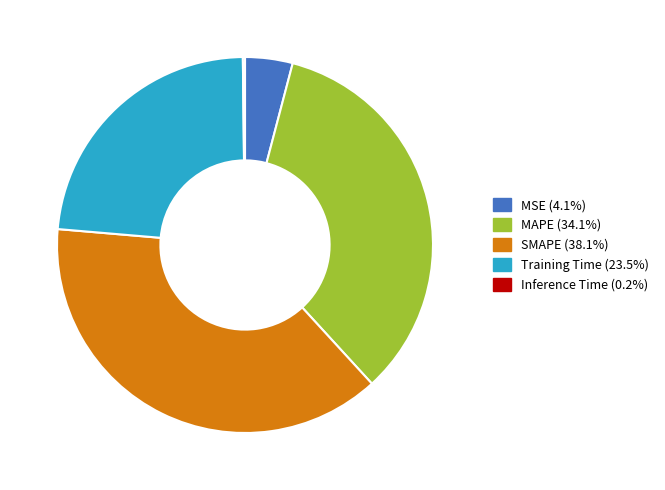

Is there any slice that represents more than half of the pie?

No